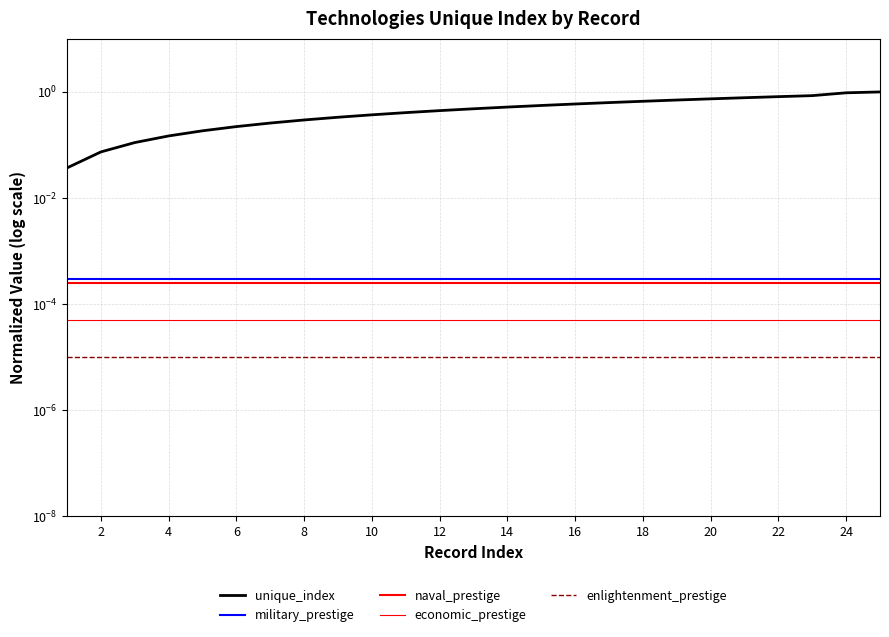

True or false: military_prestige and unique_index intersect in this chart.

False